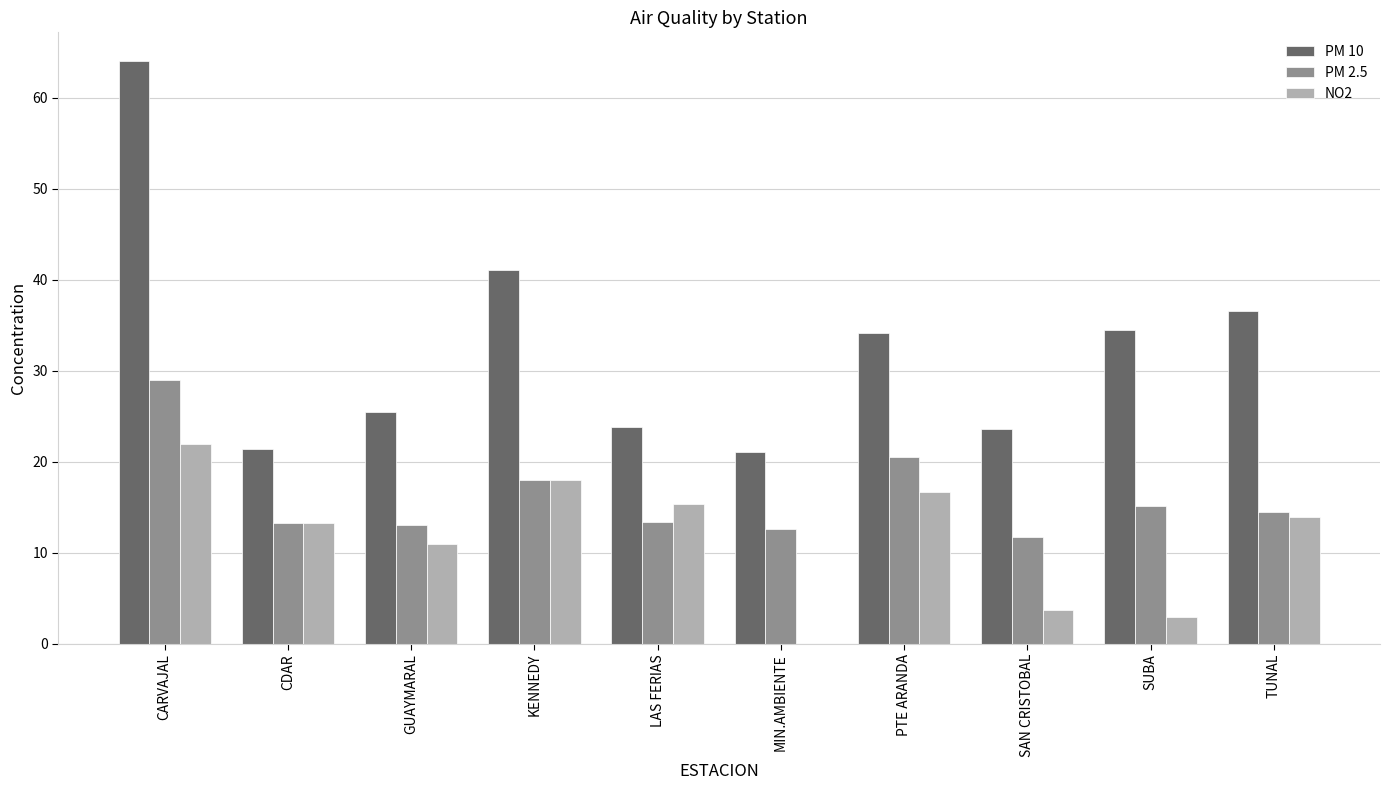

What is the approximate value of PM 10 at SUBA?

34.5